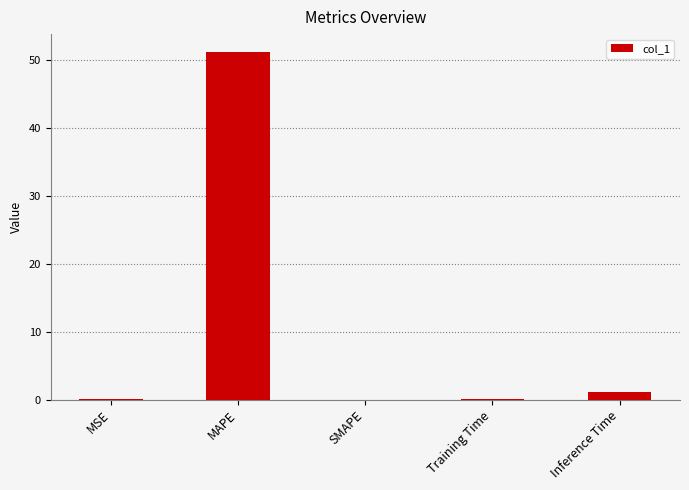

At which label is the value closest to 25?

Inference Time